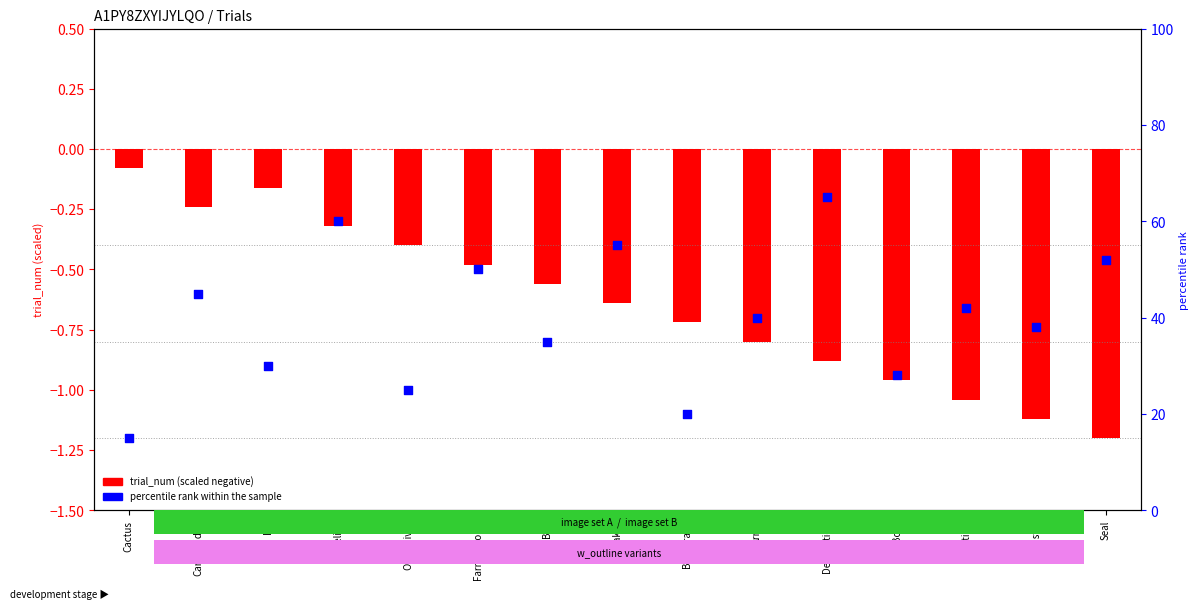

Which series reaches the minimum Y coordinate?

trial_num (scaled negative)